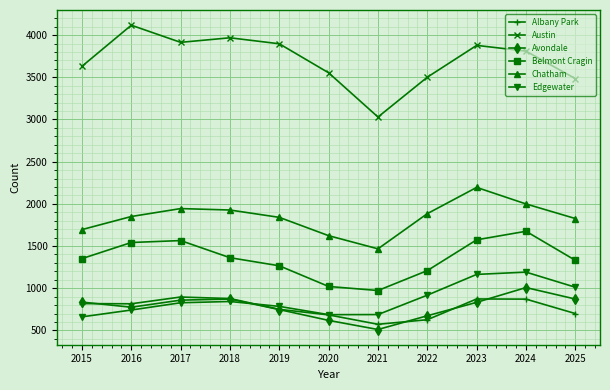

At how many categories does at least one series exceed 2444?

11